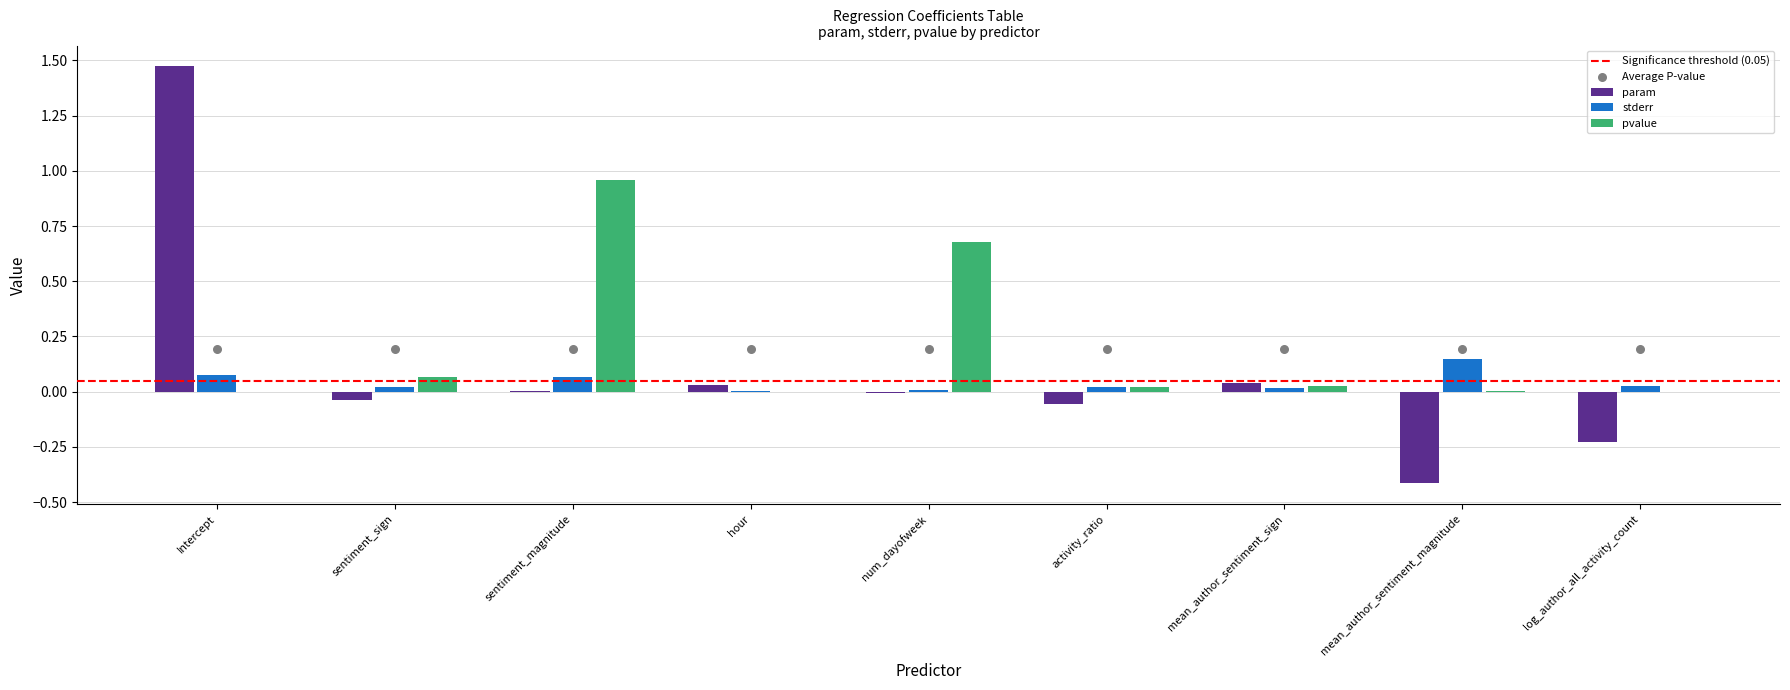

What is the total value across all series at mean_author_sentiment_sign?

0.1